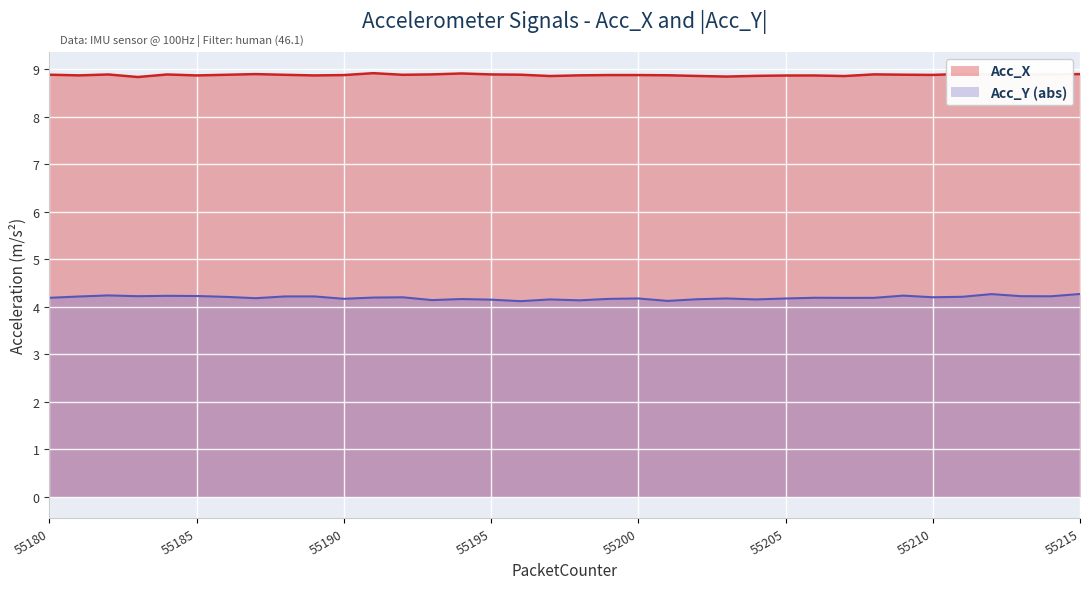

The value of Acc_Y at 55197 is 6.3. True or false?

False